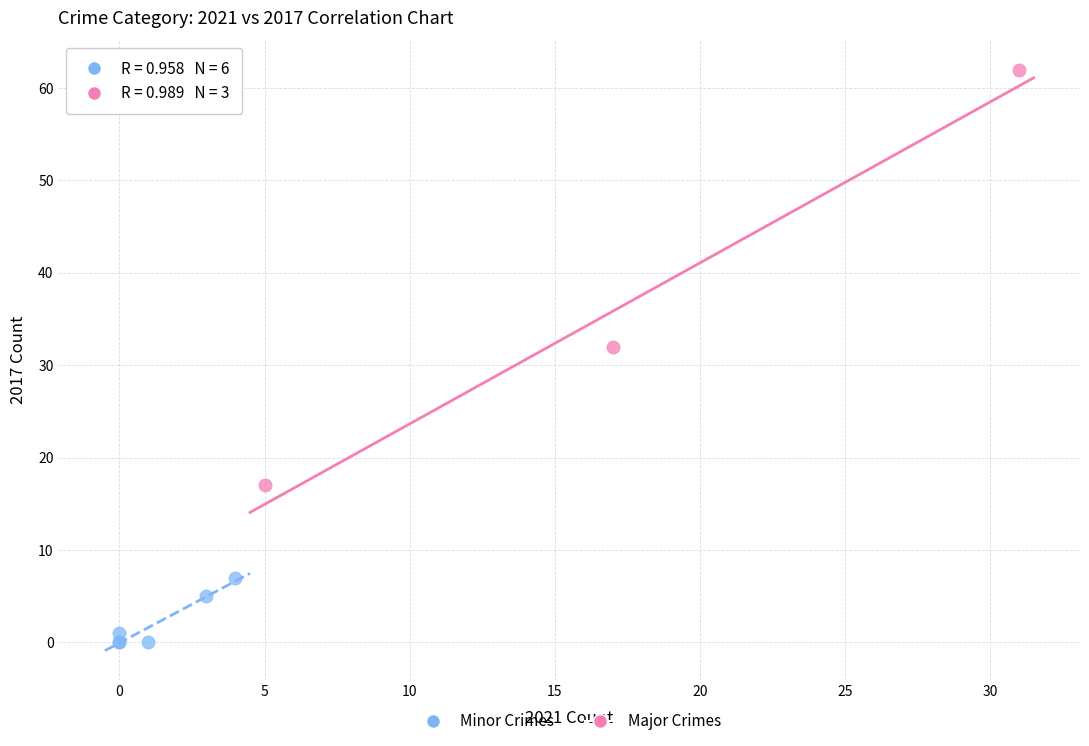

Which series contains the lowest Y value?

Minor Crimes